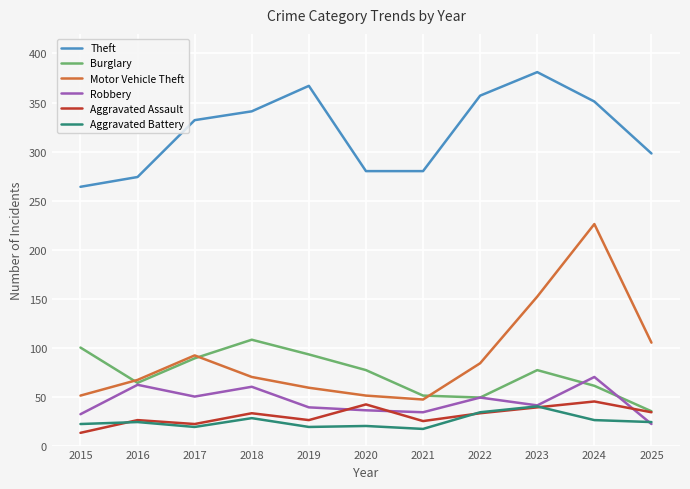

What is the difference between the highest and lowest values at 2025?

276